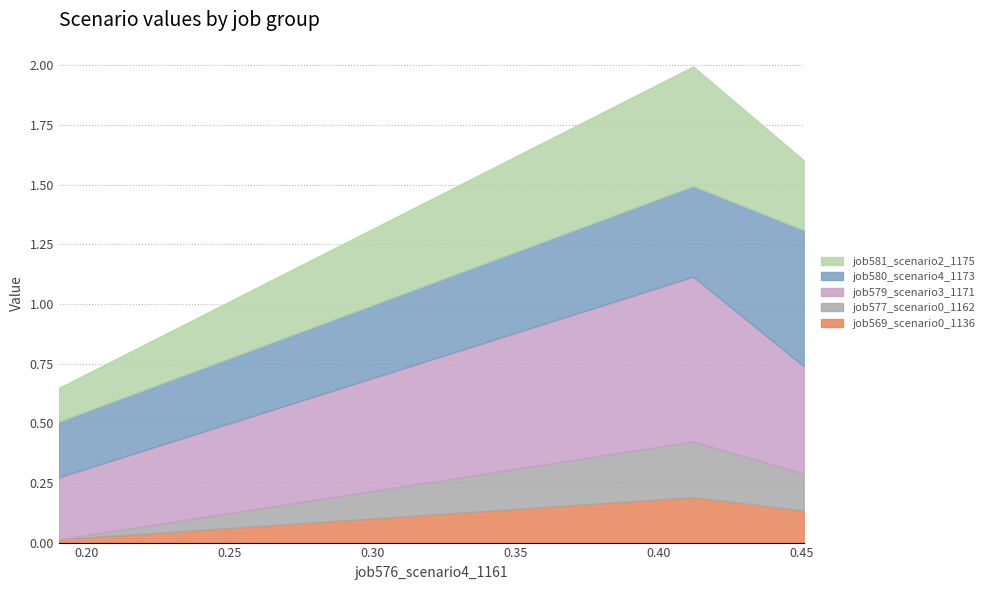

List the series in order of their peak value, highest first.

job579_scenario3_1171, job580_scenario4_1173, job581_scenario2_1175, job577_scenario0_1162, job569_scenario0_1136